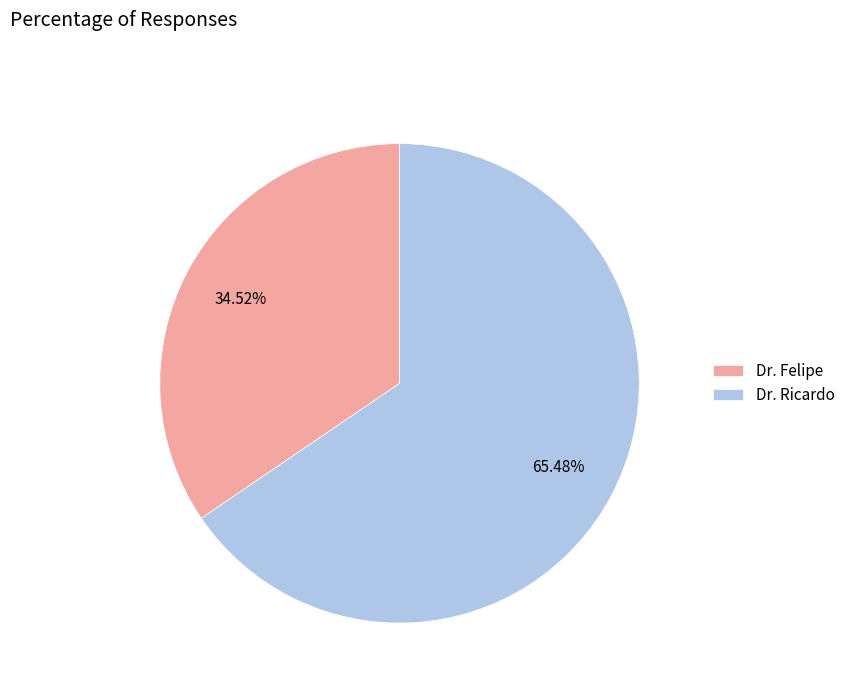

Does any single category account for the majority?

Yes